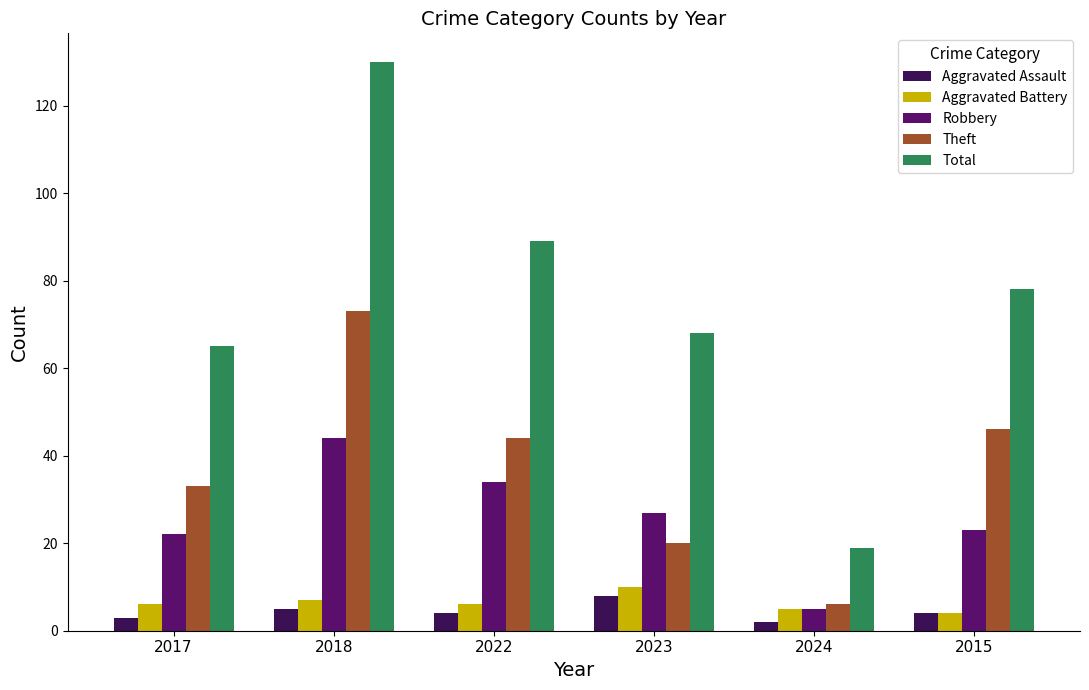

What is the value of the Aggravated Assault bar at the 4th from the left?

8